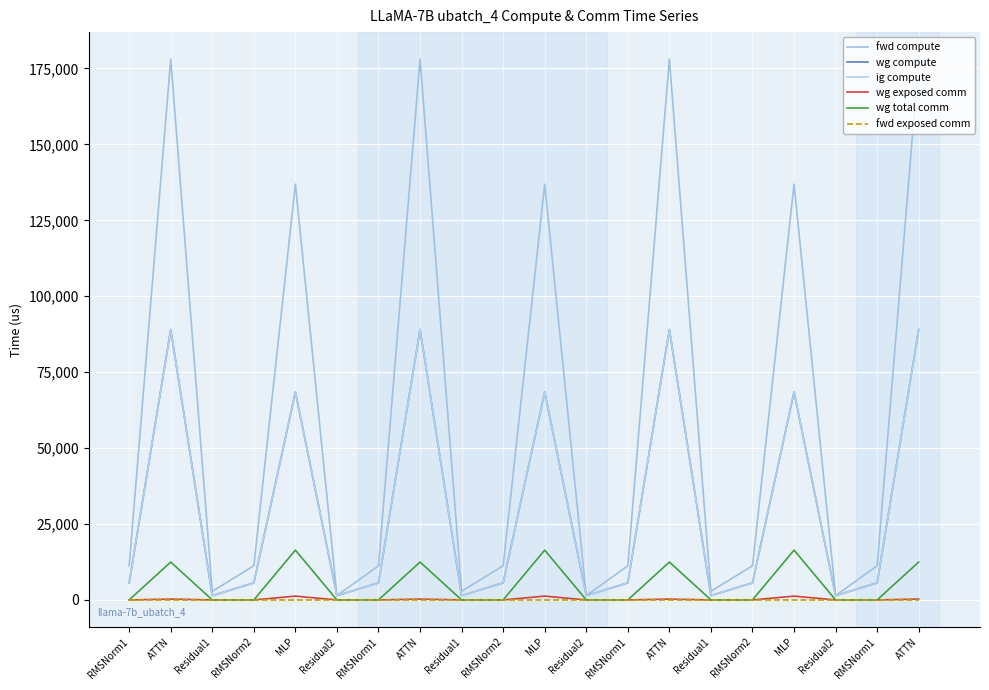

True or false: fwd compute and ig compute cross at least once.

False